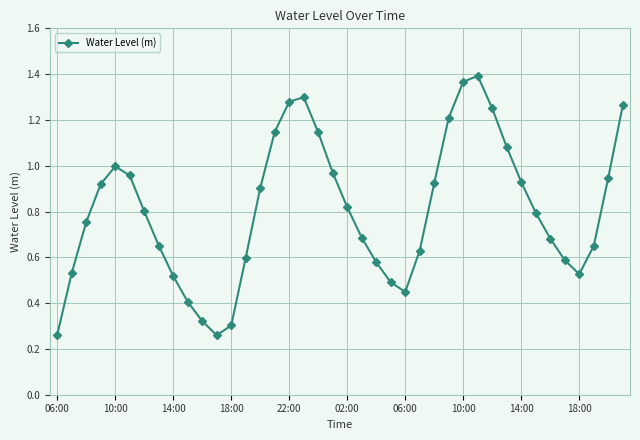

How many points are higher than both their immediate neighbors (excluding endpoints)?

3